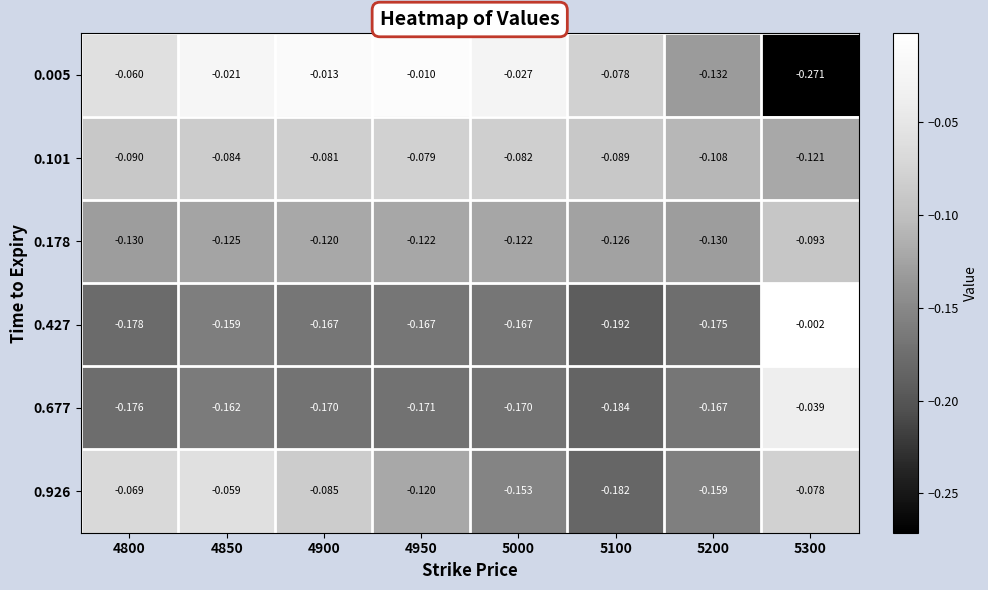

Is the value of 0.427 at 5100 greater than the value of 0.677 at 5300?

No